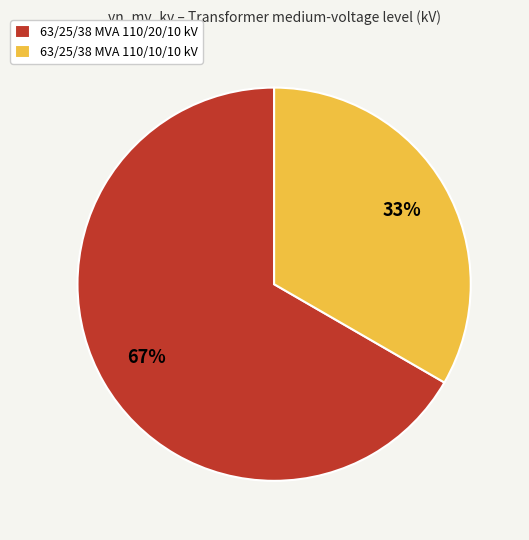

Which has a higher value, 63/25/38 MVA 110/20/10 kV or 63/25/38 MVA 110/10/10 kV?

63/25/38 MVA 110/20/10 kV